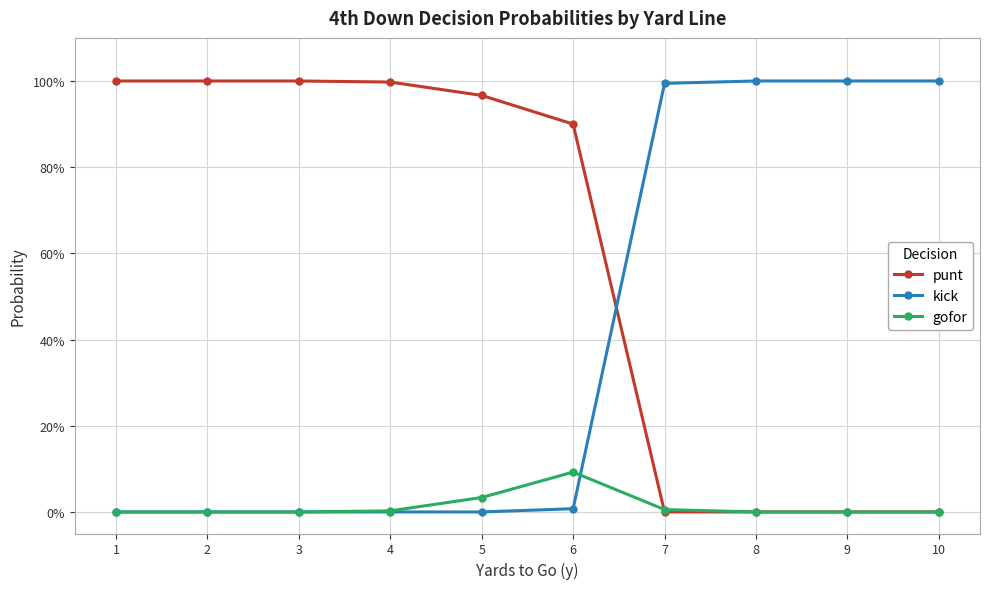

The value of gofor at 6 is 0.0. True or false?

False